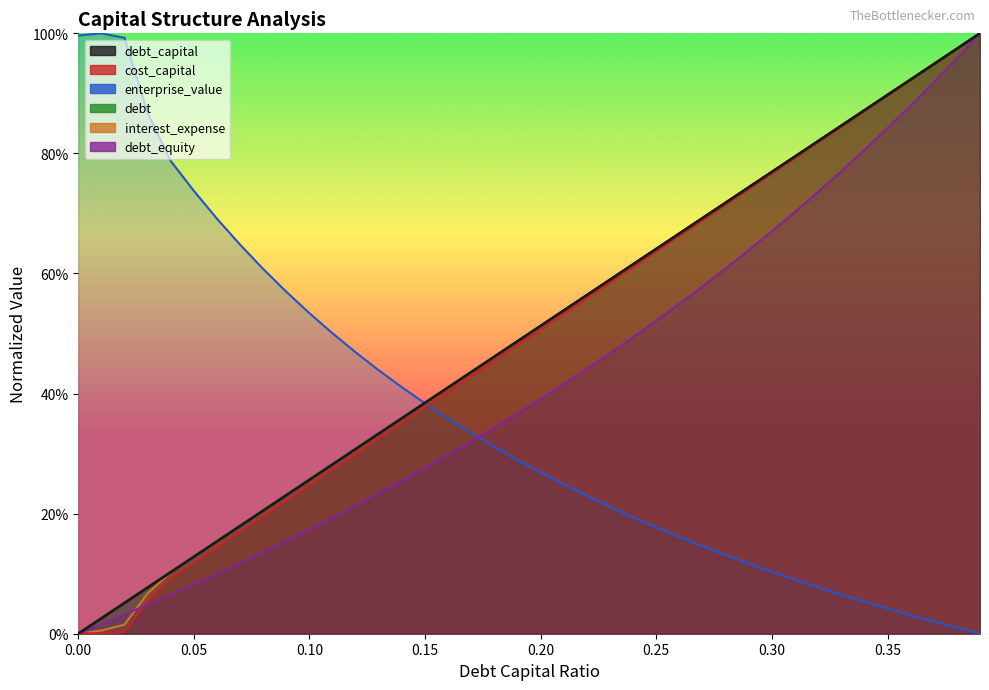

The value of debt_capital at 0.30 is 0.2. True or false?

False